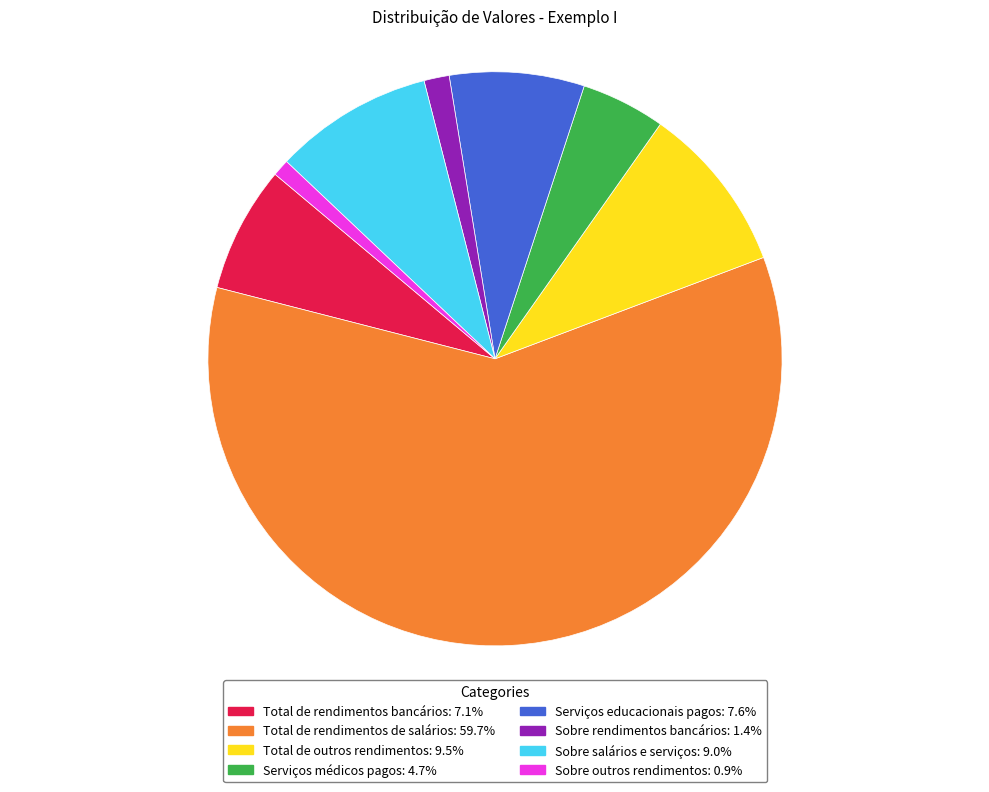

Which category has the biggest portion of the pie?

Total de rendimentos de salários